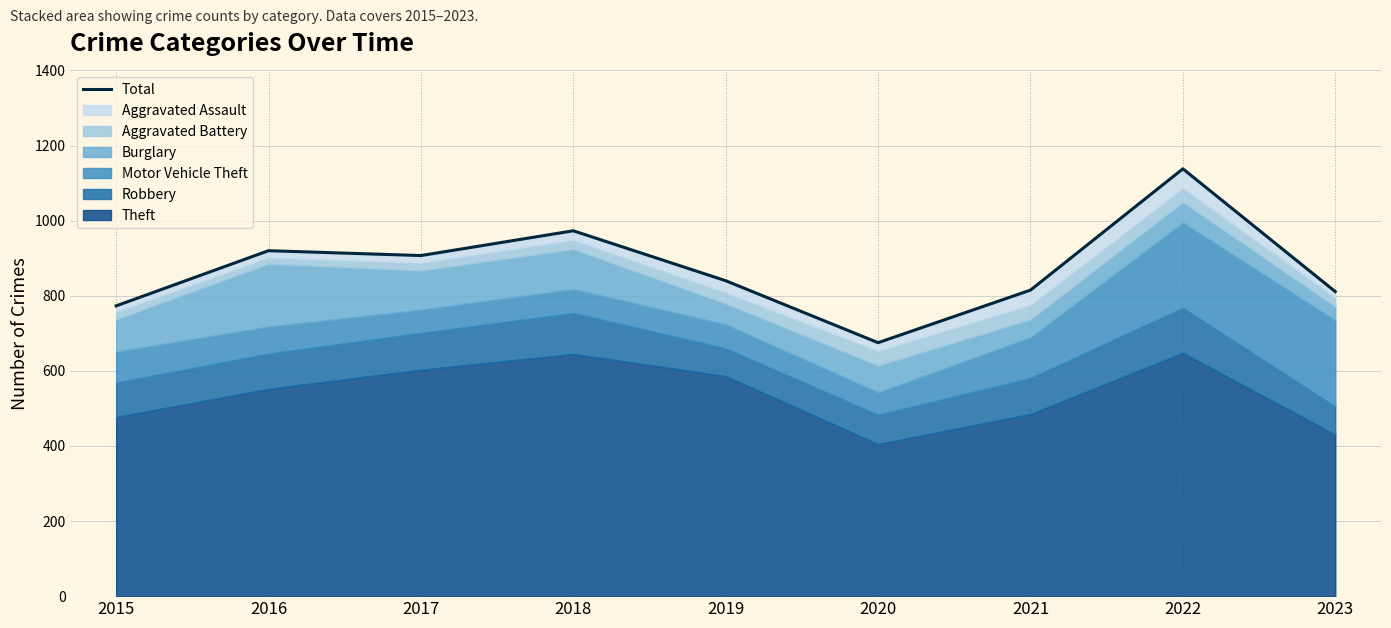

The value at 2023 is 811. True or false?

True